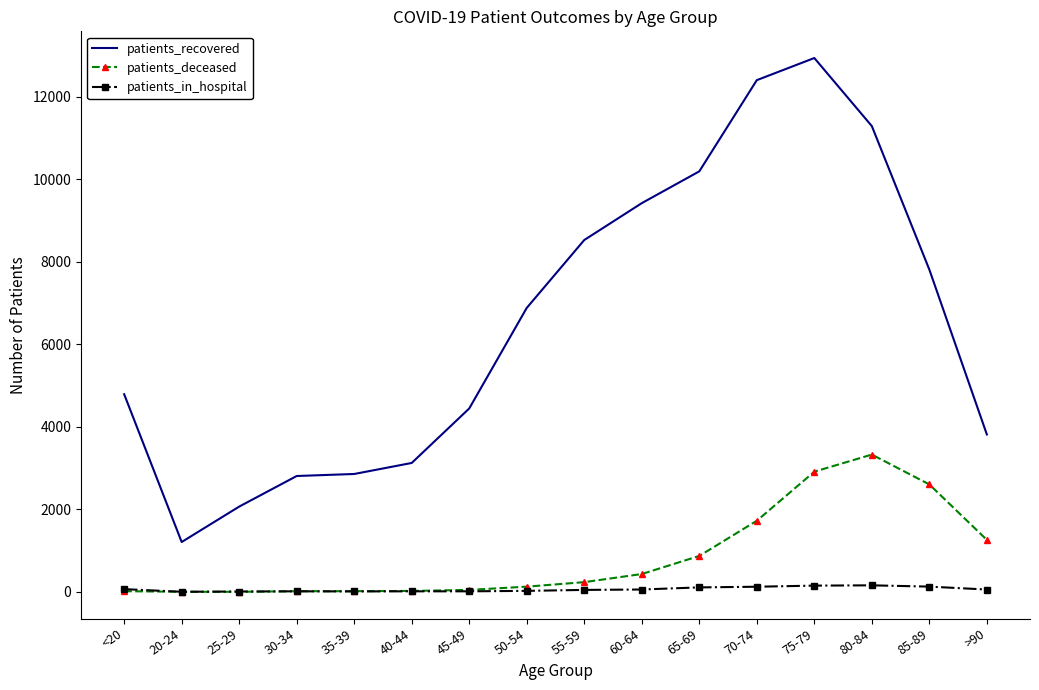

Which series changed the most between 35-39 and 85-89?

patients_recovered